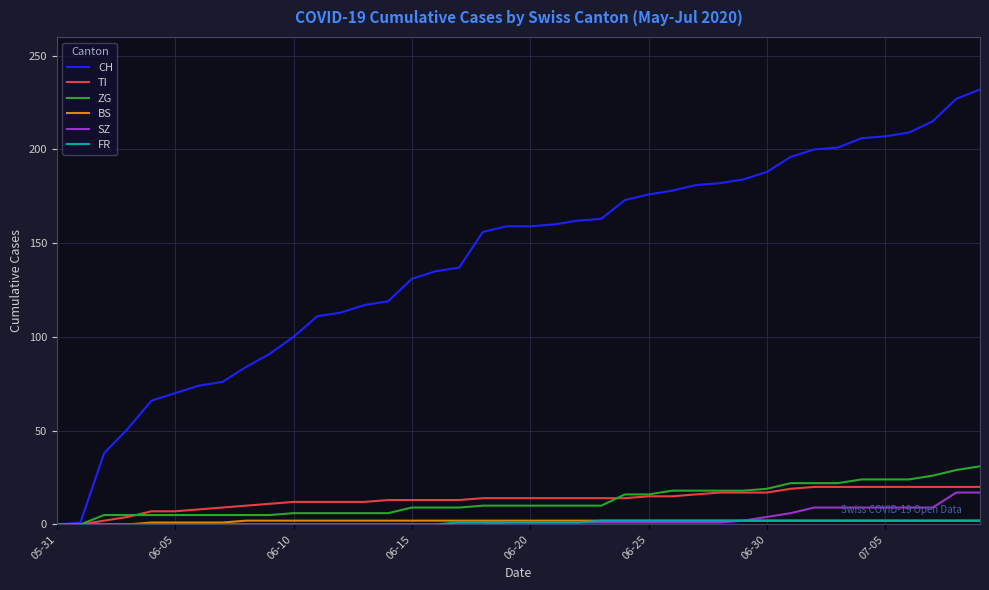

Which series has the largest total across all categories?

CH